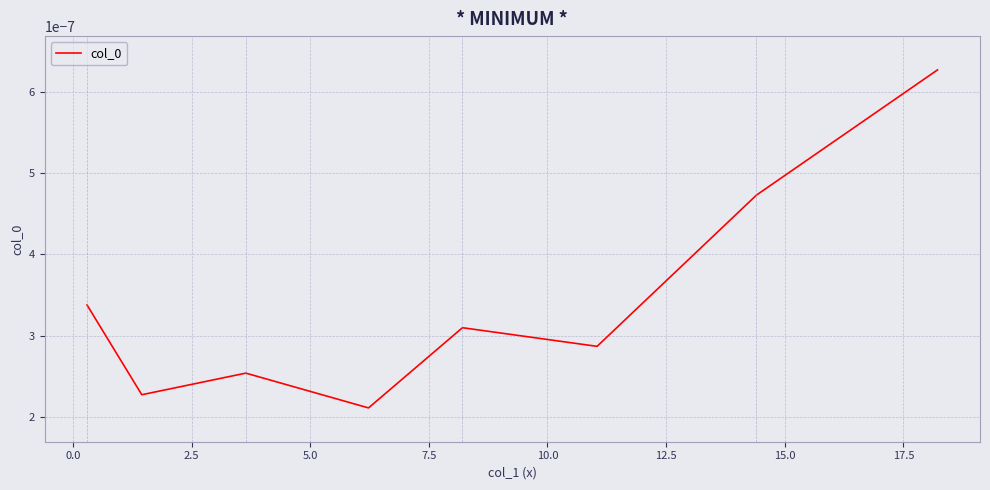

True or false: there are more than 0 points higher than both neighbors.

True